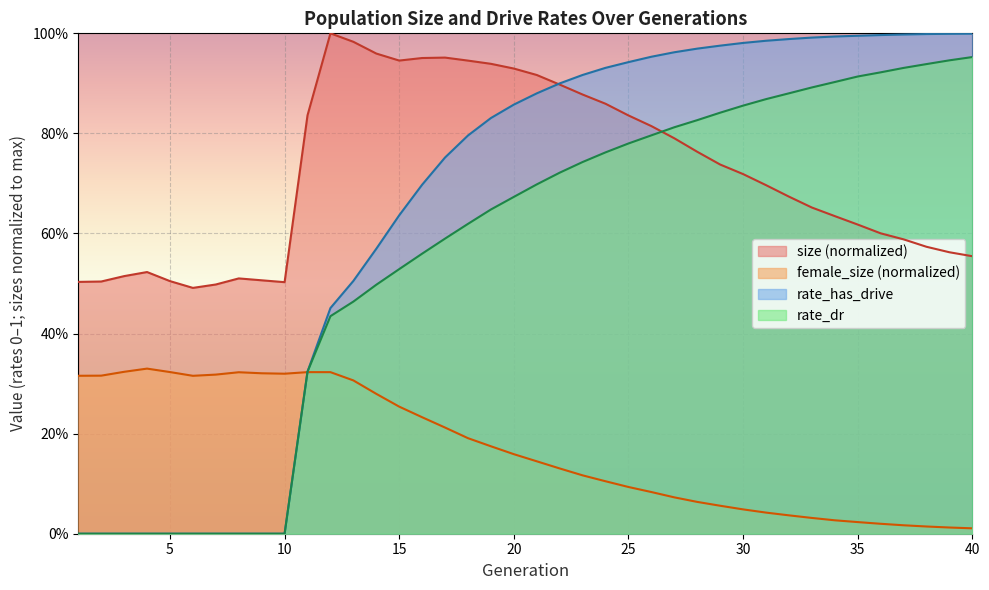

True or false: rate_dr has more than 2 points higher than both neighbors.

False